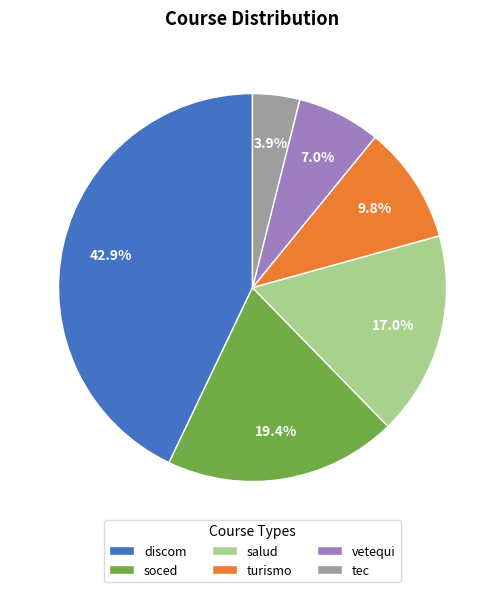

Is it true that vetequi is 1% of the pie?

False